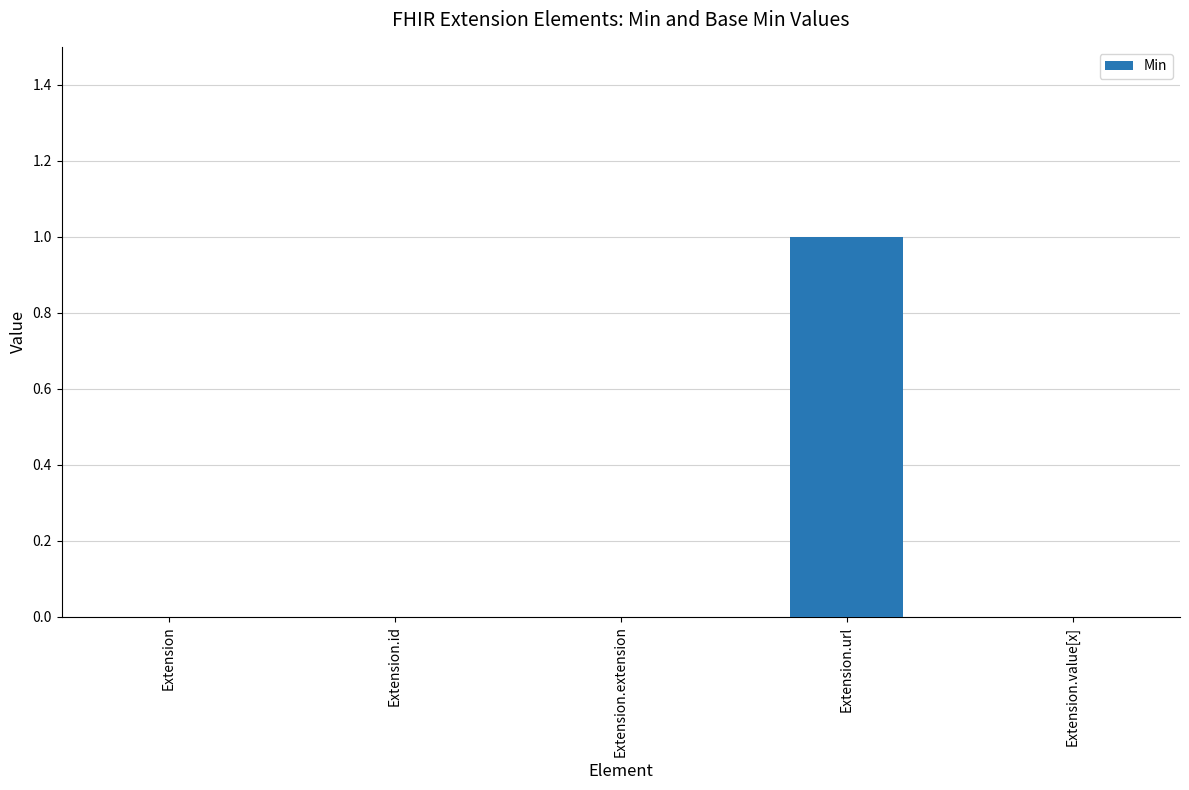

Is it true that the value at Extension.id is 0?

True